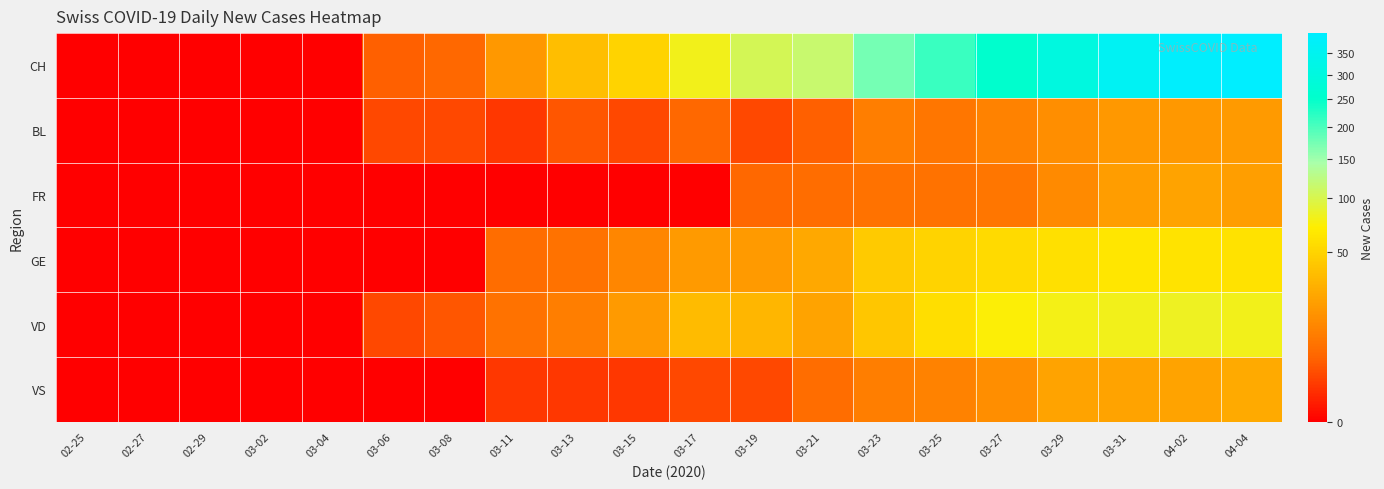

What is the total value across all series at 03-08?

10